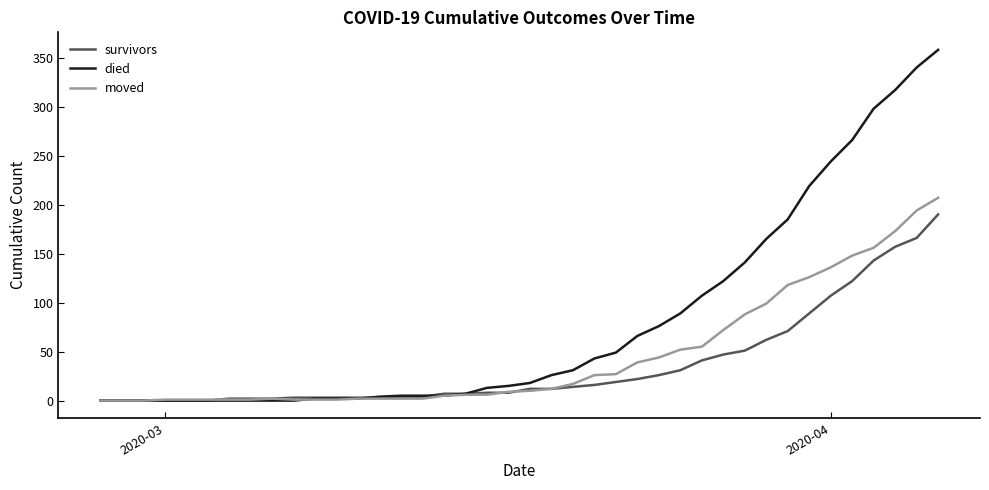

What is the highest value of the moved series?

207